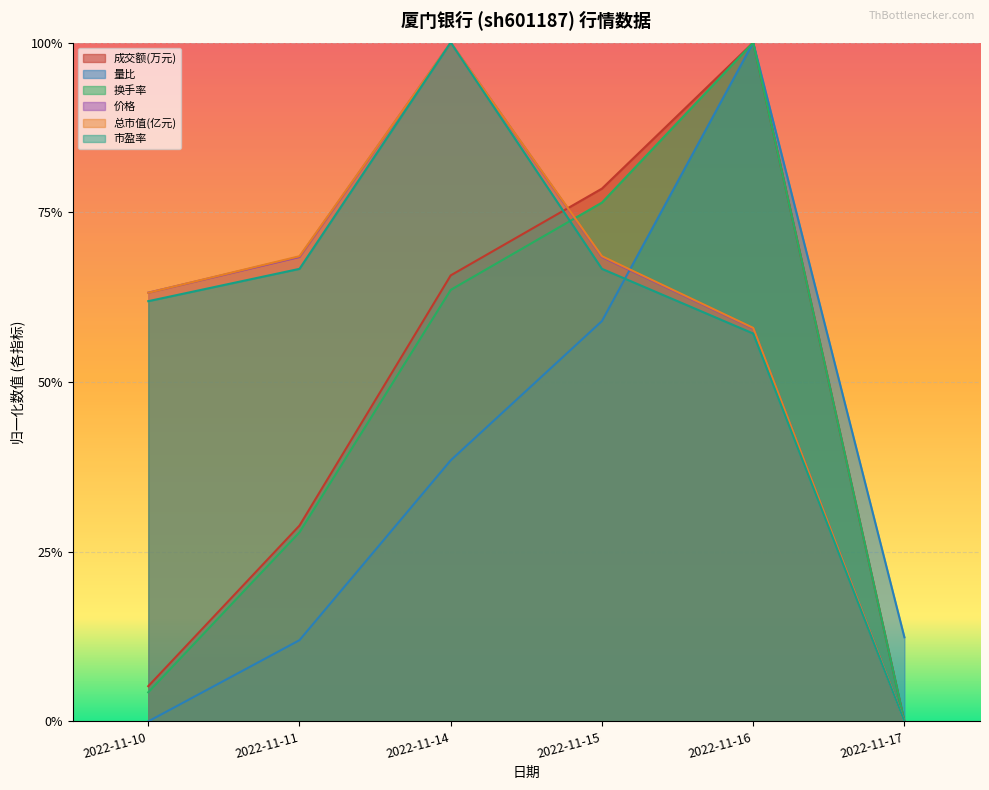

True or false: 量比 and 价格 intersect in this chart.

True